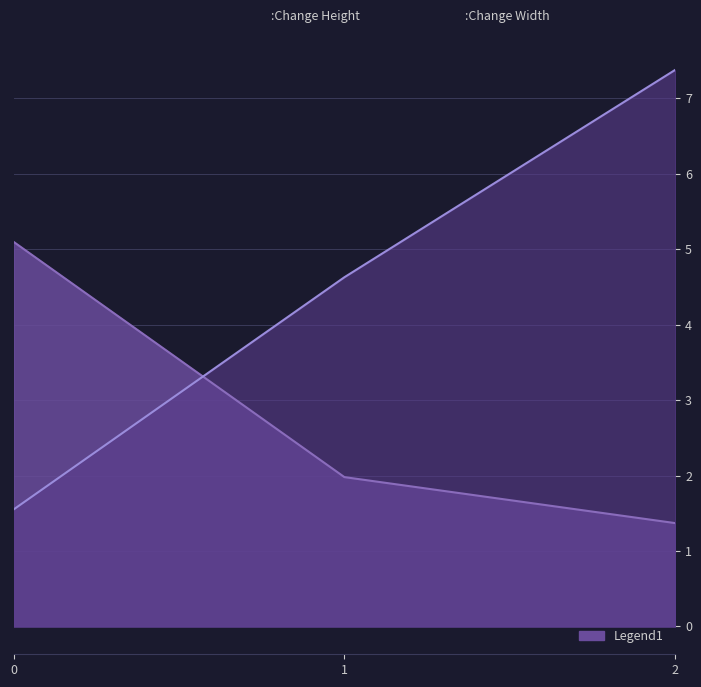

The value of Y at 2 is 12.8. True or false?

False